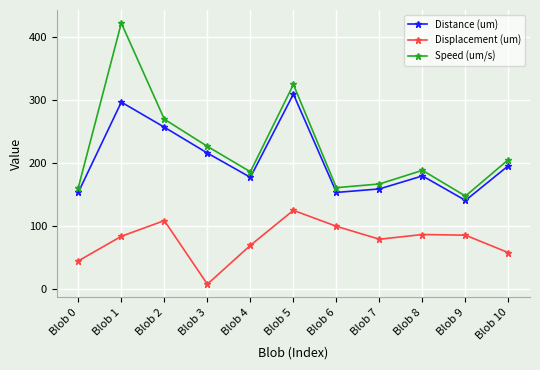

Which label corresponds to the smallest value in the chart?

Blob 3